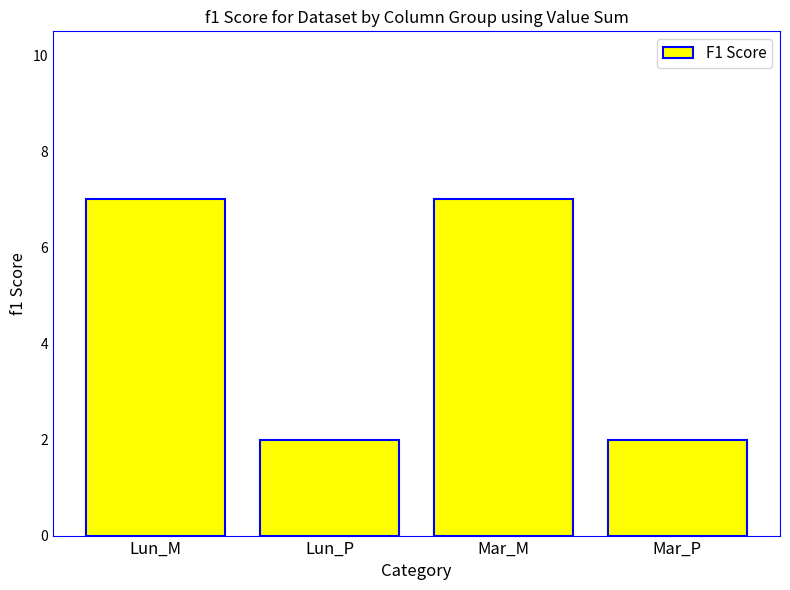

Between Lun_M and Lun_P, which is larger?

Lun_M